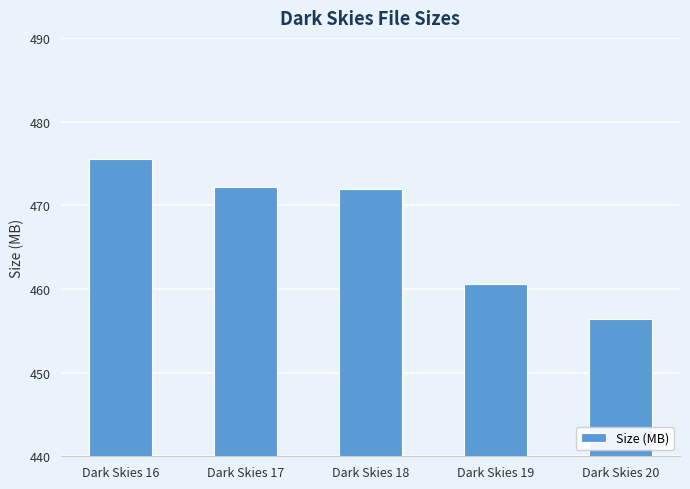

What is the value of the 4th bar from the left?

460.6